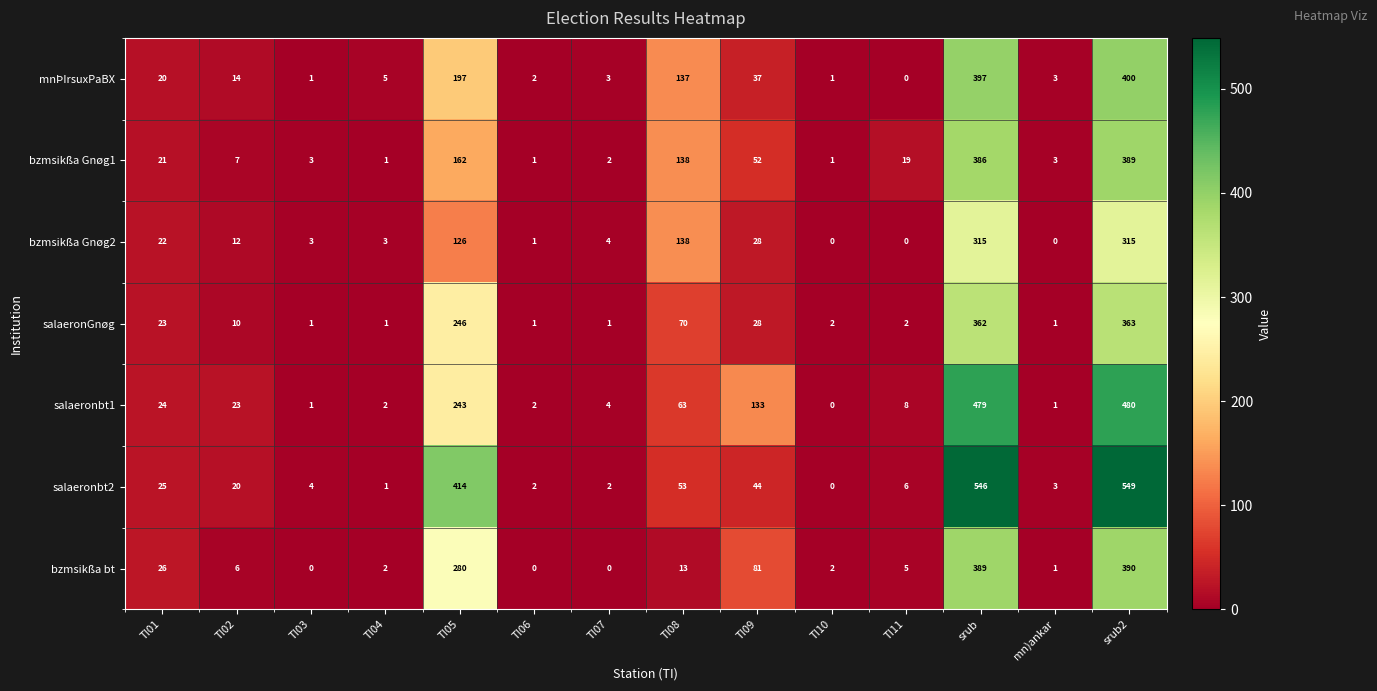

Which series has the widest spread of values?

salaeronbt2